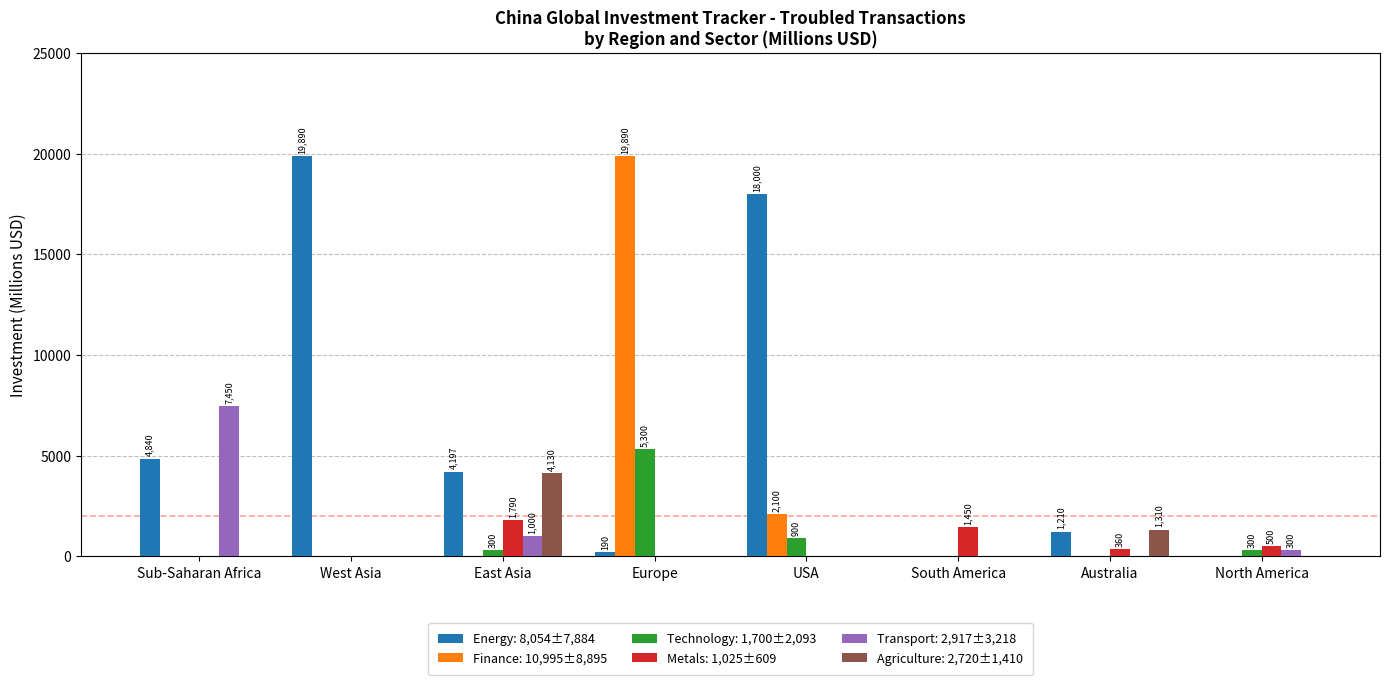

At which category is the sum across all series the highest?

Europe